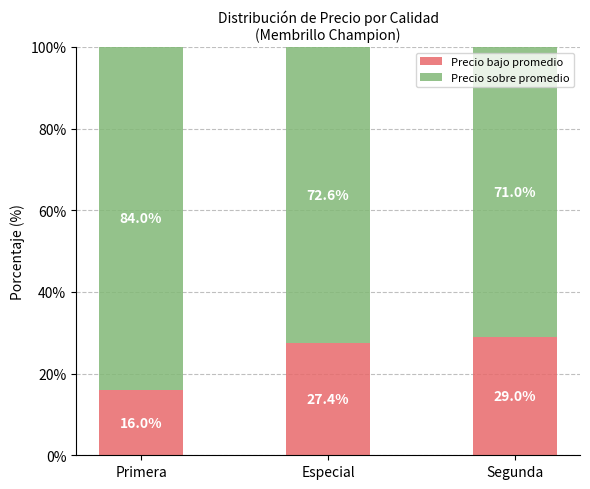

What is the minimum value for Precio bajo promedio?

16.0